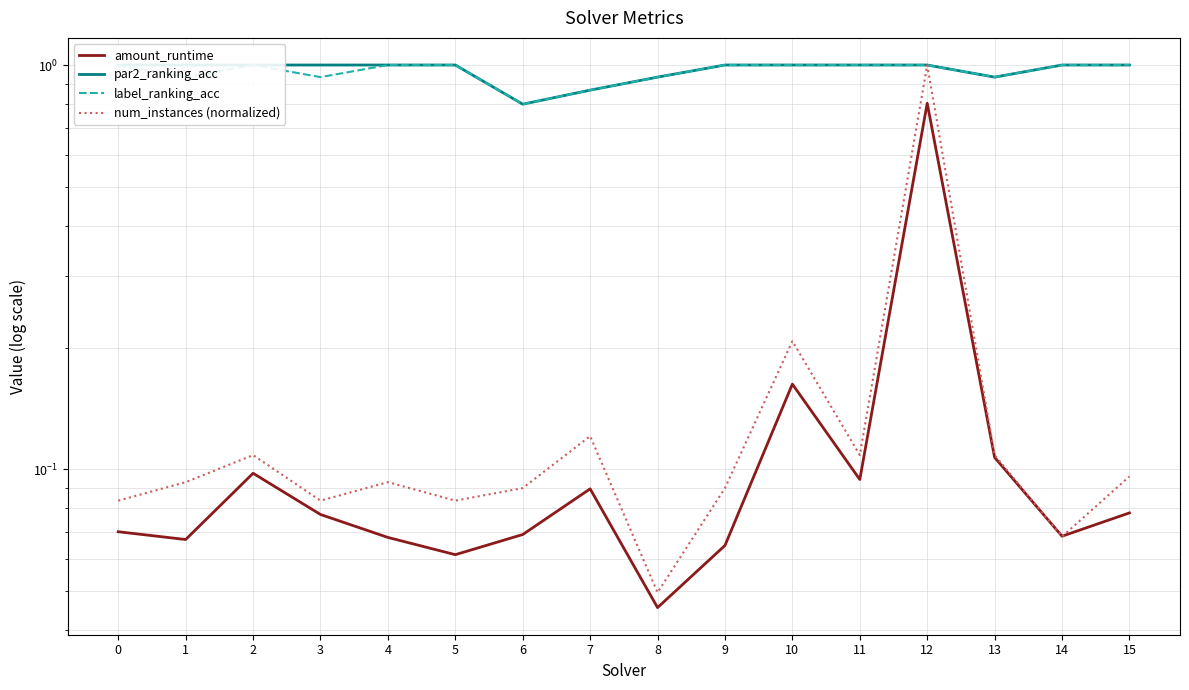

True or false: label_ranking_acc and num_instances (normalized) cross at least once.

False